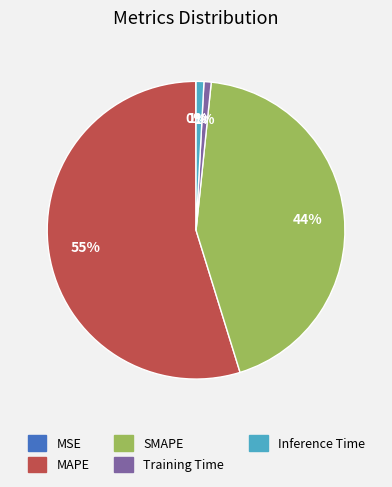

Which slice is the largest?

MAPE